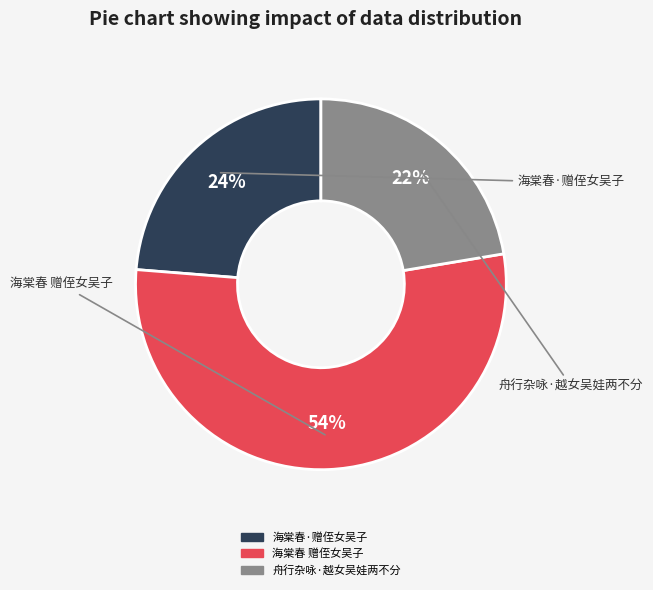

Is it true that 海棠春·赠侄女吴子 is 24% of the pie?

True